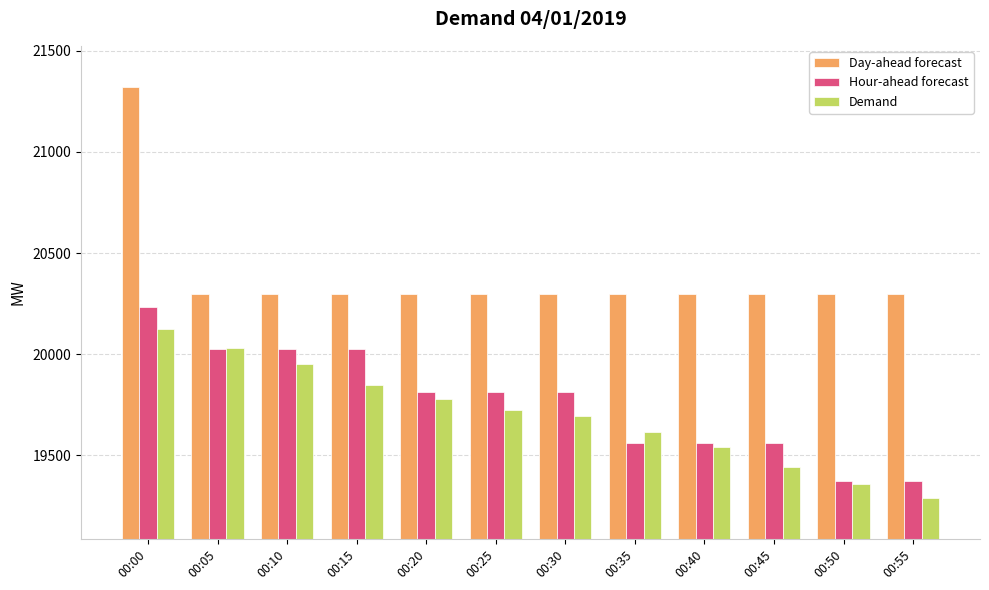

Between 00:00 and 00:35, which series saw the biggest shift?

Day-ahead forecast